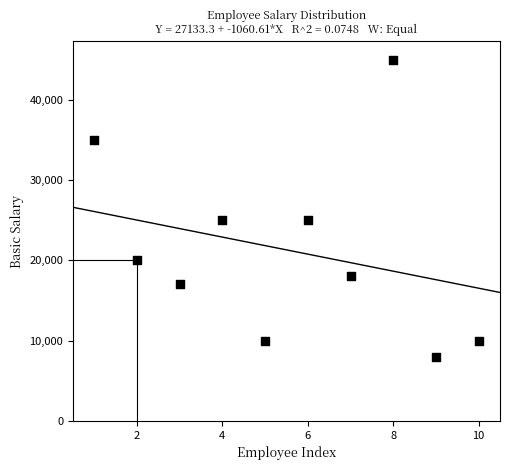

What is the range of Y values (max minus min)?

37000